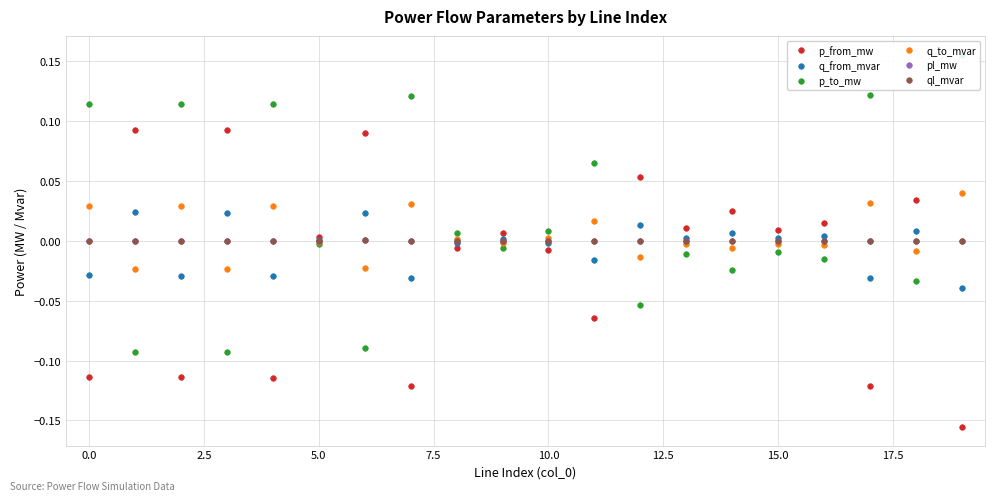

How many intersections are there between p_from_mw and q_to_mvar?

12